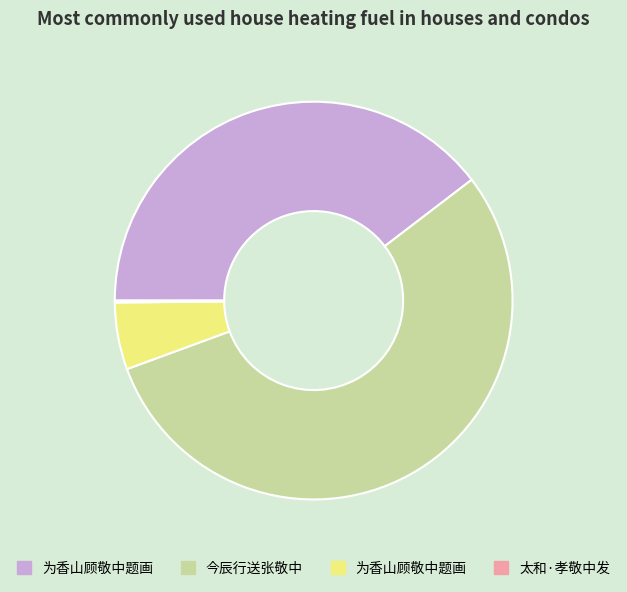

Is there any slice that represents more than half of the pie?

Yes